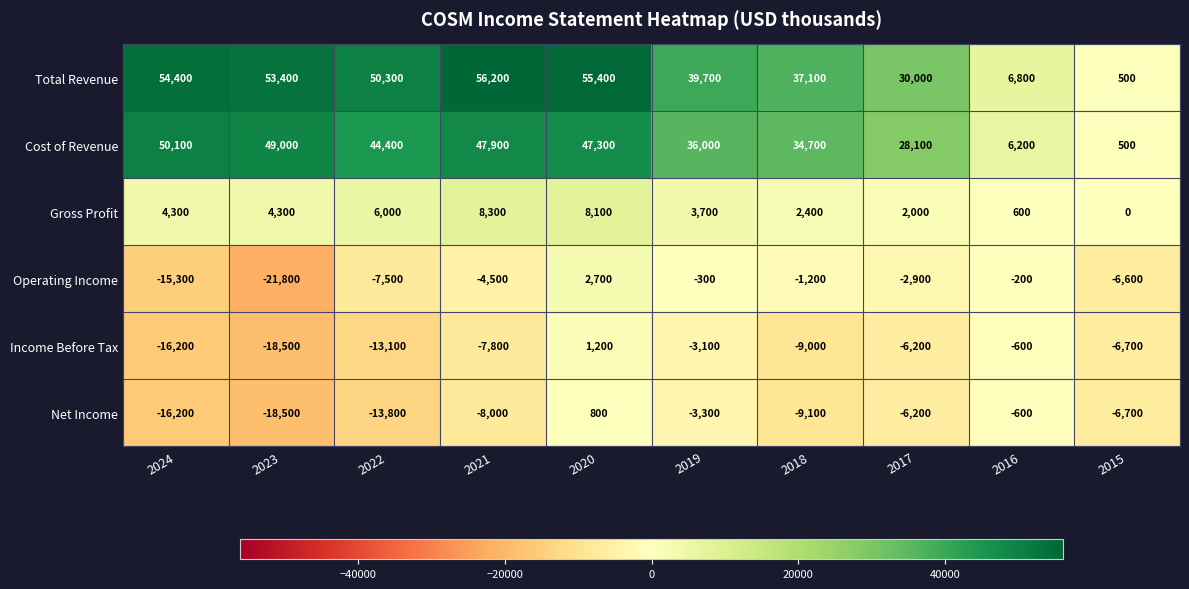

How many series are shown in this chart?

6